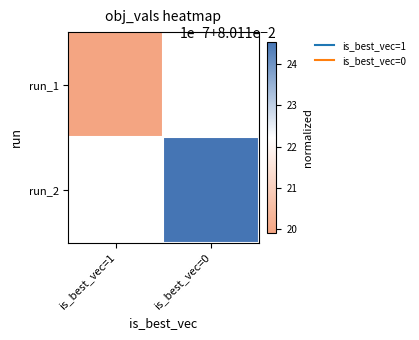

List the labels in order of run_2 value, largest first.

is_best_vec=1, is_best_vec=0